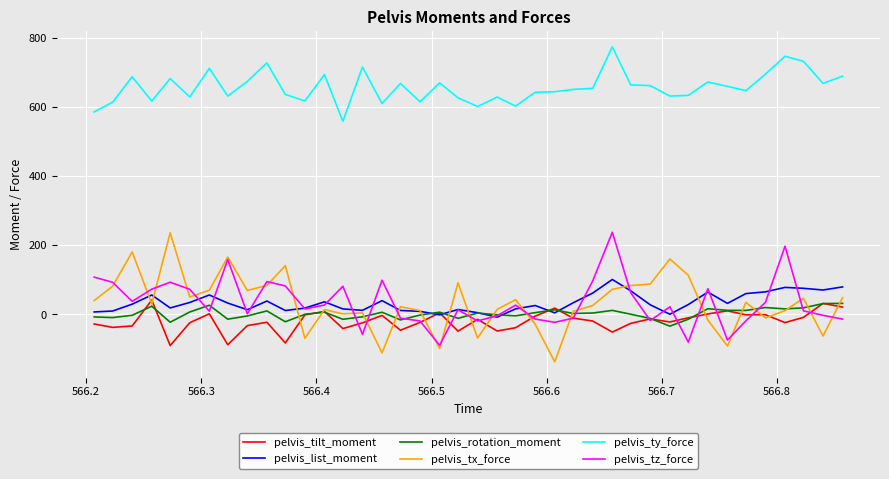

What is the maximum value shown in the chart?

773.0